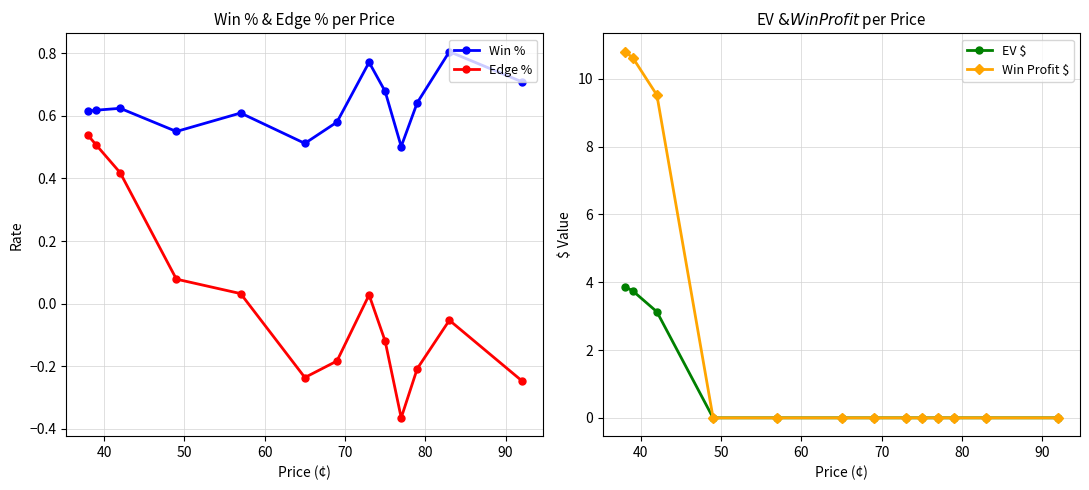

Which series has the largest range (max minus min)?

Win Profit $